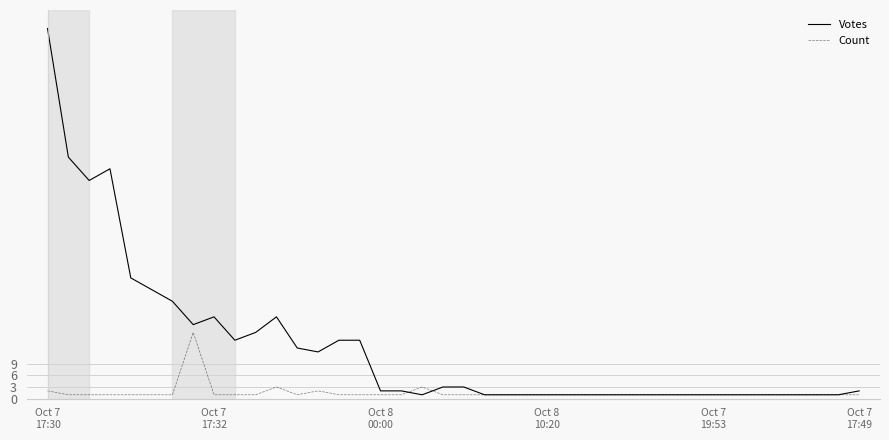

What is the maximum value for Count?

17